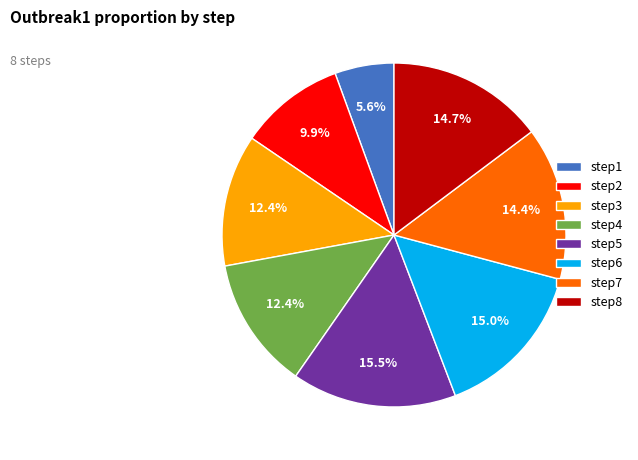

What is the smallest slice in the pie chart?

step1